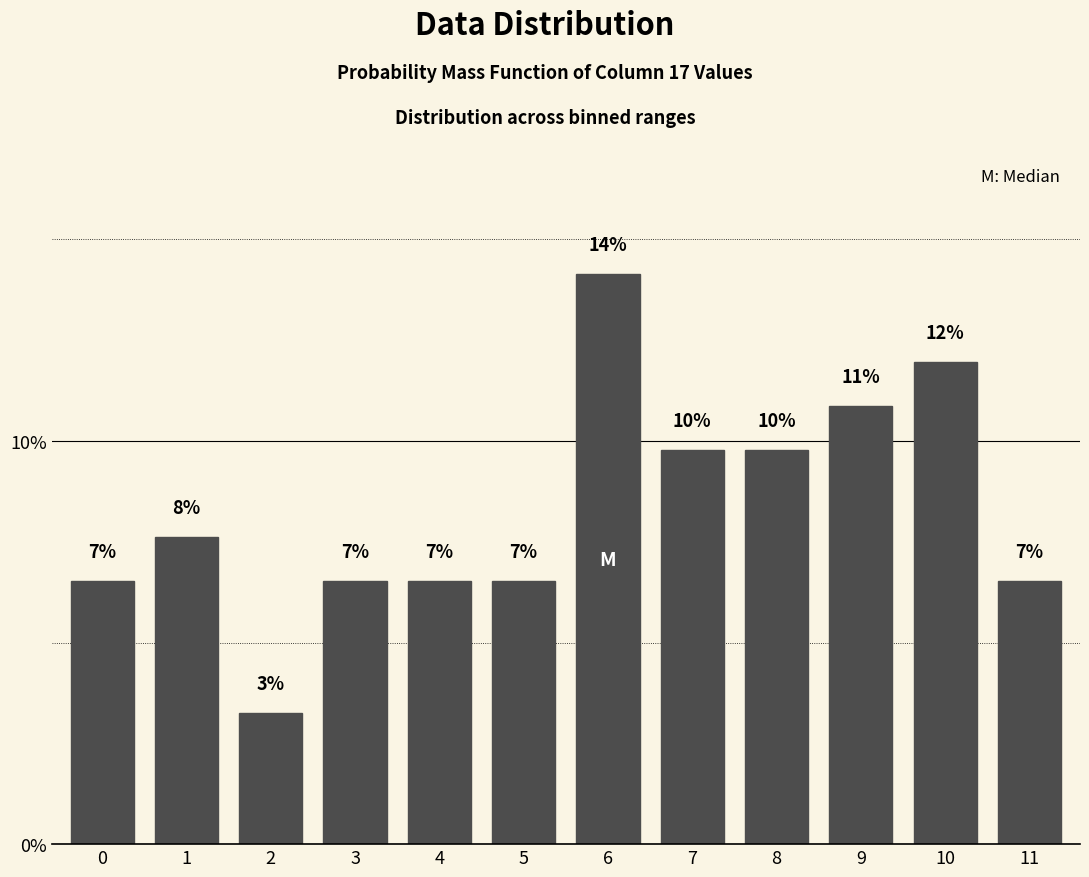

How many bars are there in total?

12